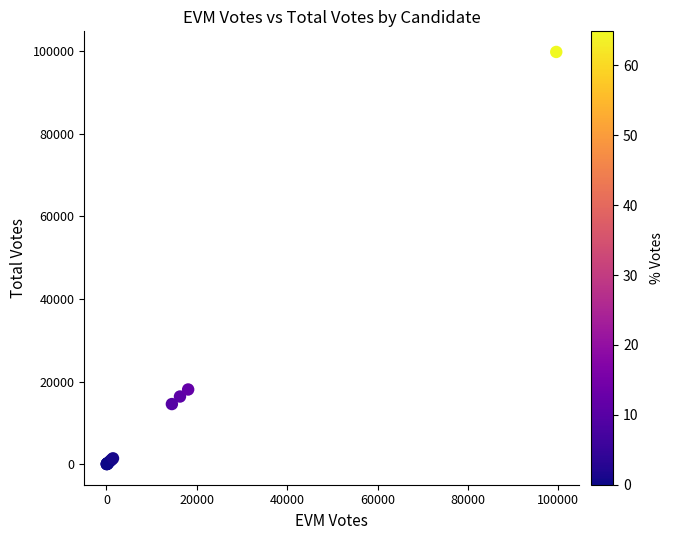

What Y value in the scatter plot is closest to 49919?

18116